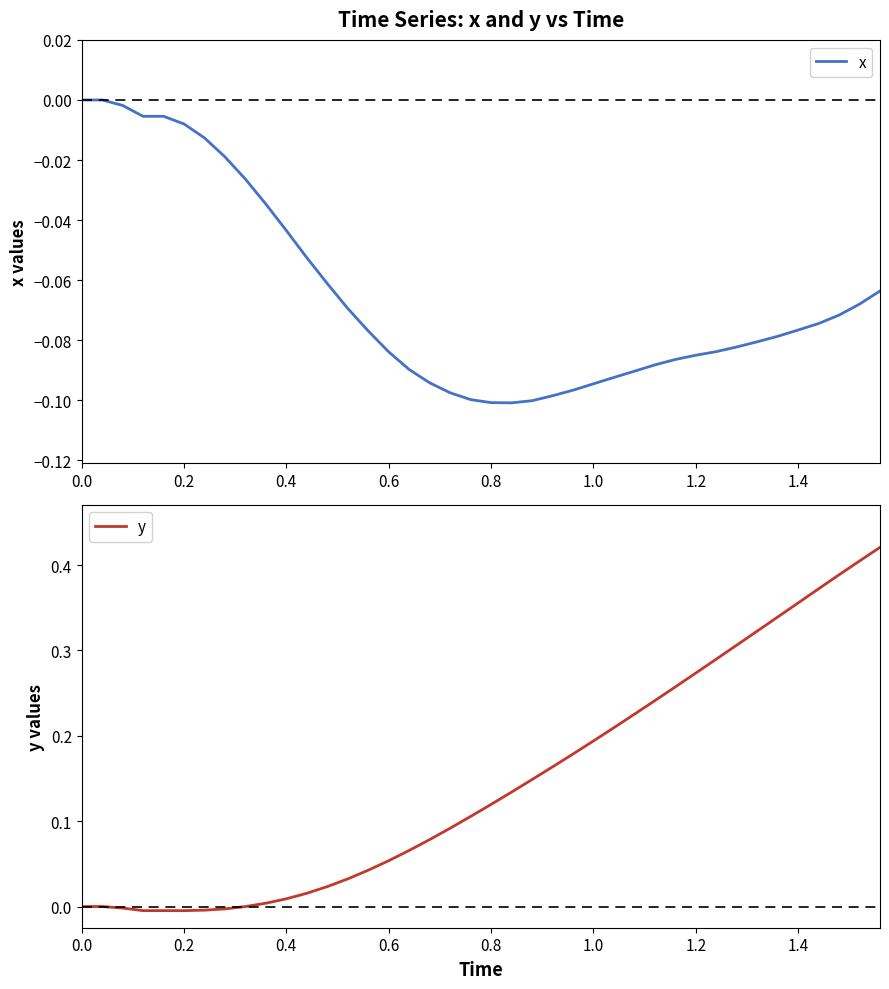

At how many categories does at least one series exceed 0?

31